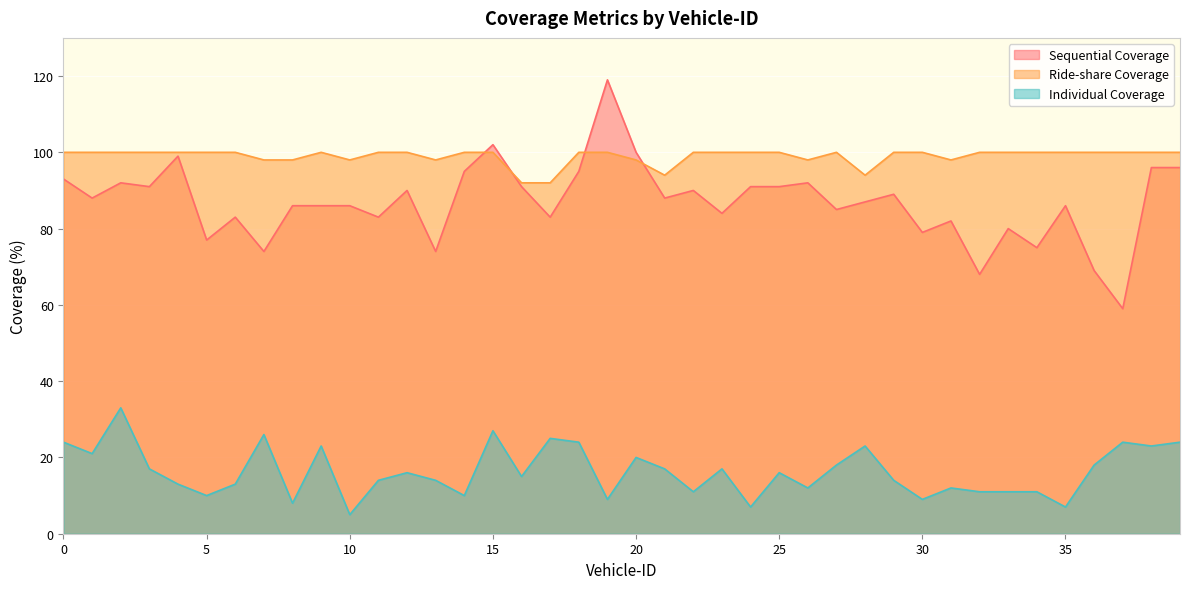

What is the maximum value for Ride-share Coverage?

100